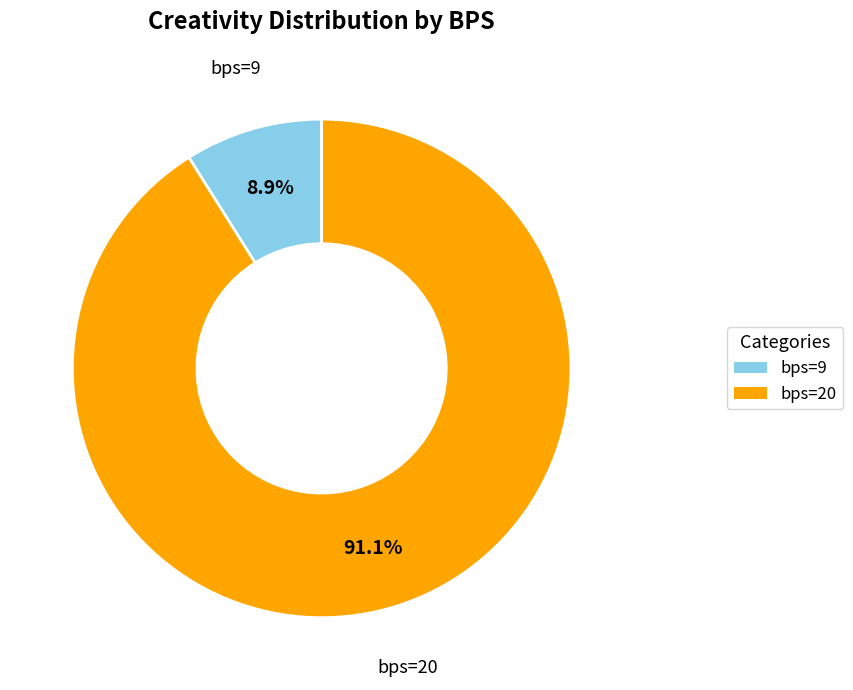

To the nearest percent, what is the combined percentage of bps=20 and bps=9?

100%